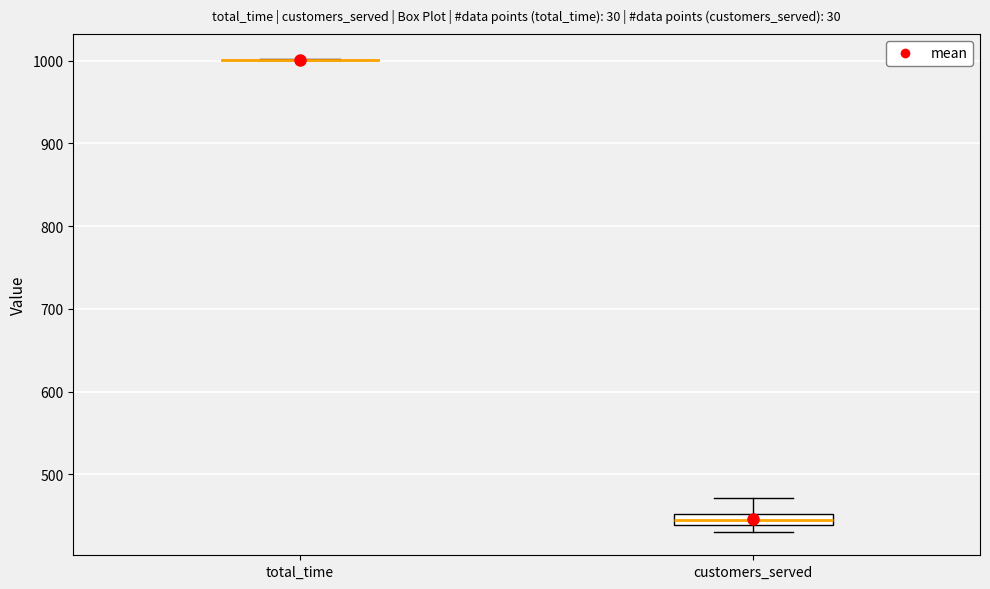

Which box is the tallest, from its lower edge to its upper edge?

customers_served